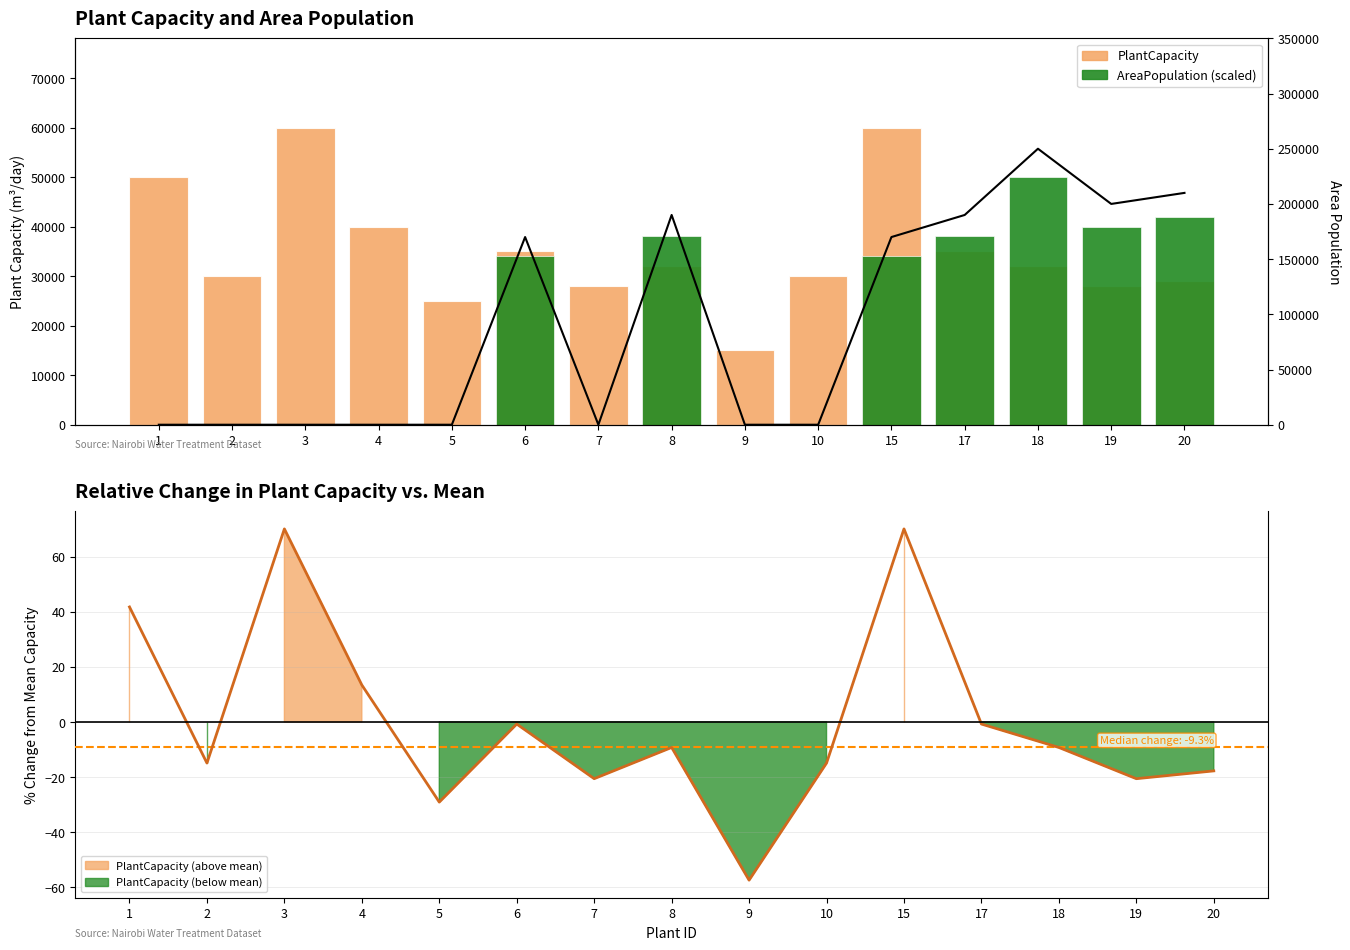

How many data points in AreaPopulation (scaled) are above 0?

7